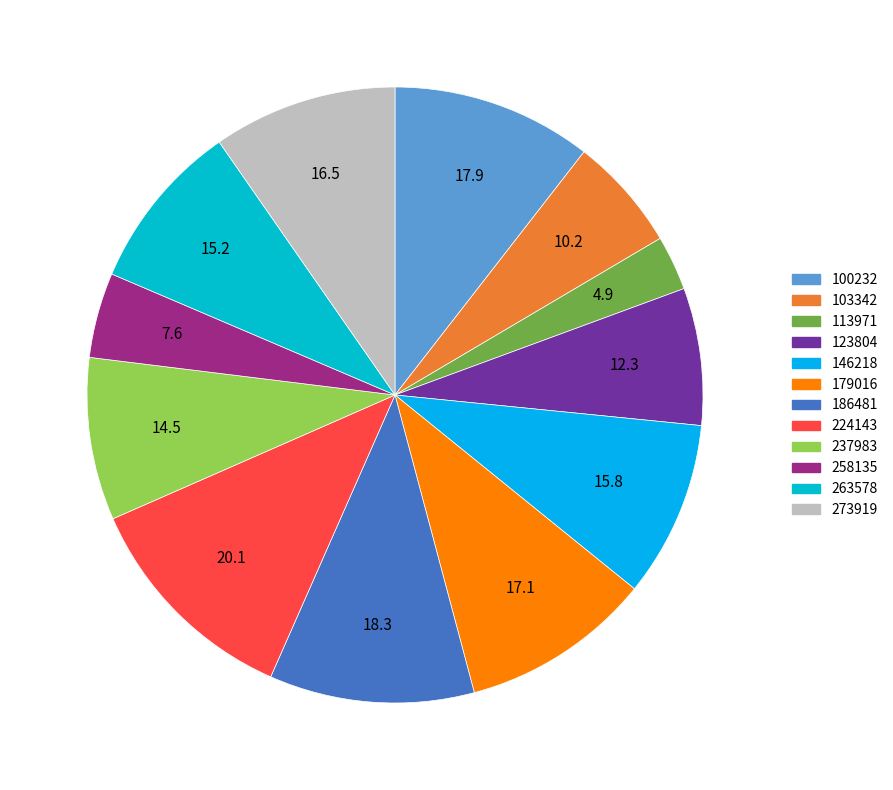

Does any single category account for the majority?

No